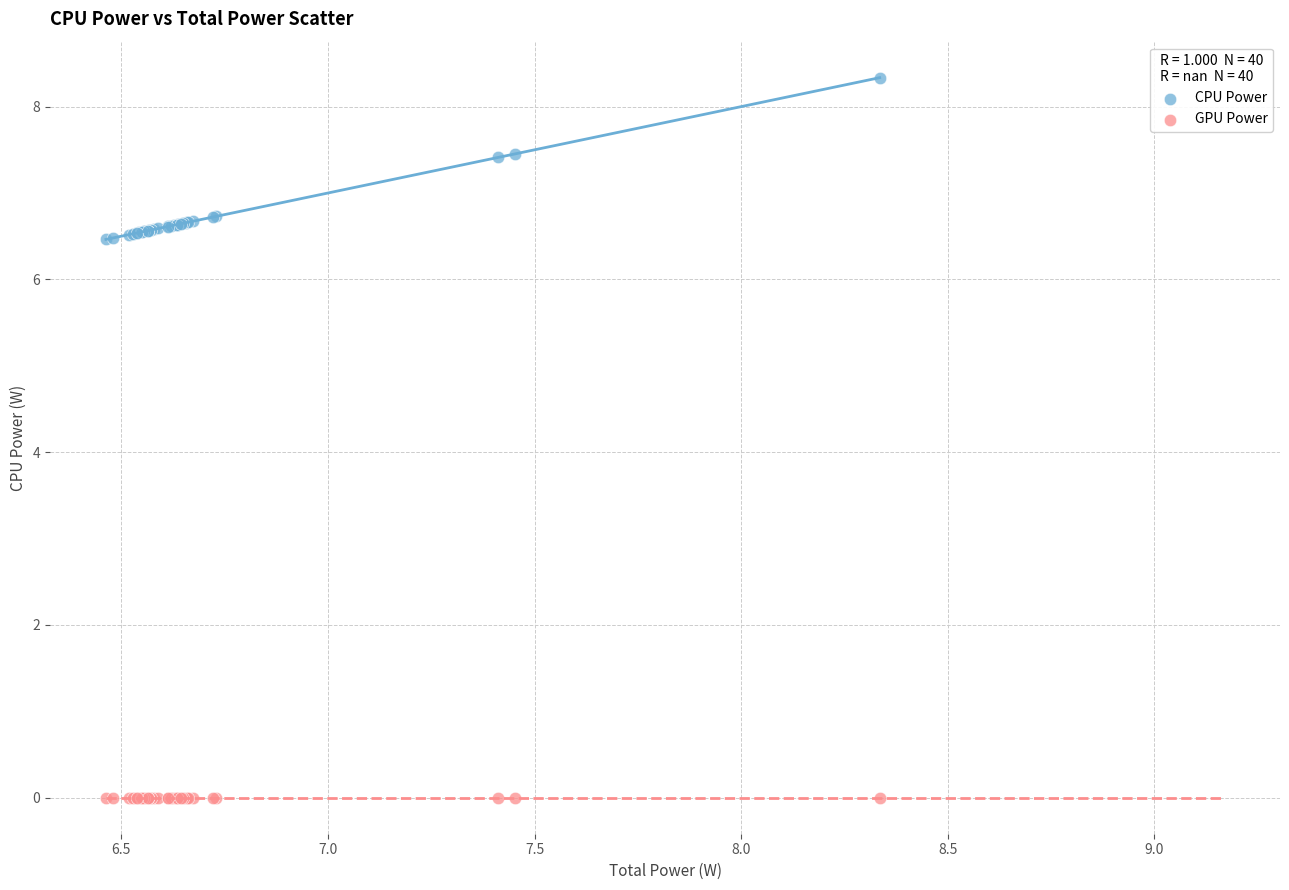

Which series contains the highest Y value?

CPU Power